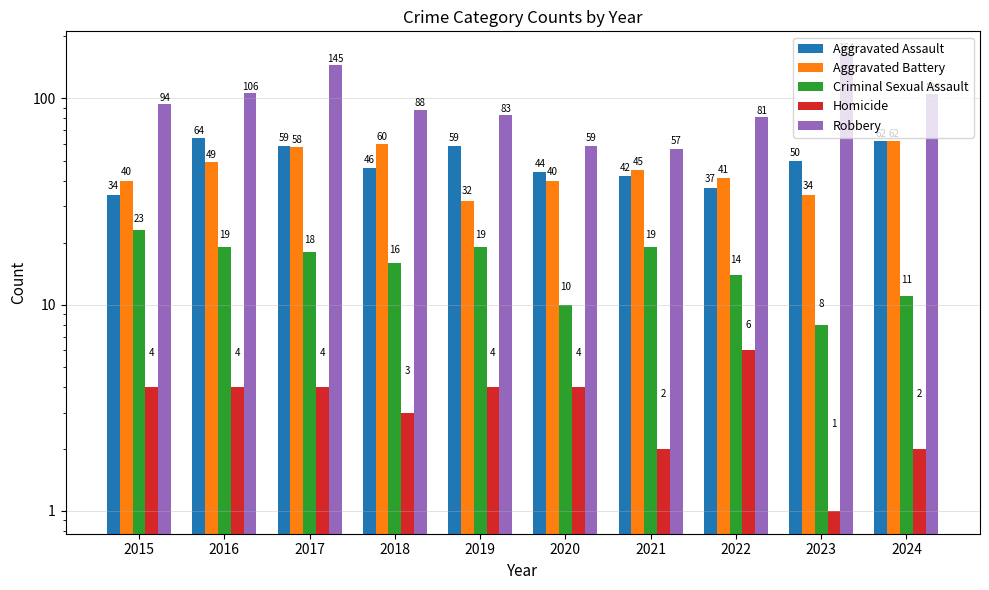

At which label does Aggravated Assault reach its minimum?

2015